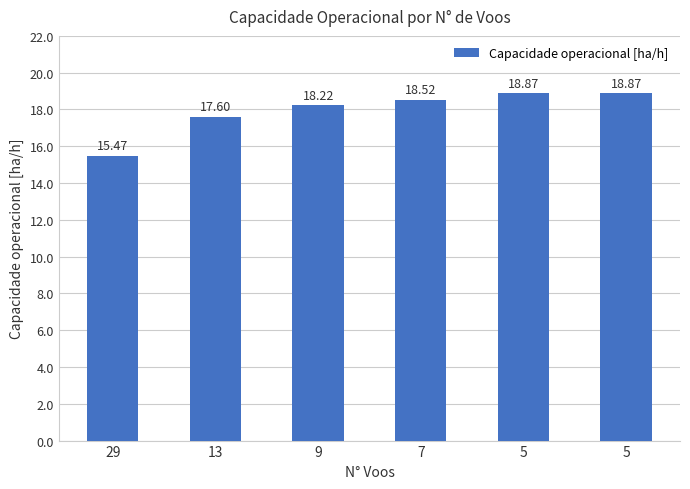

Are the bars horizontal?

No